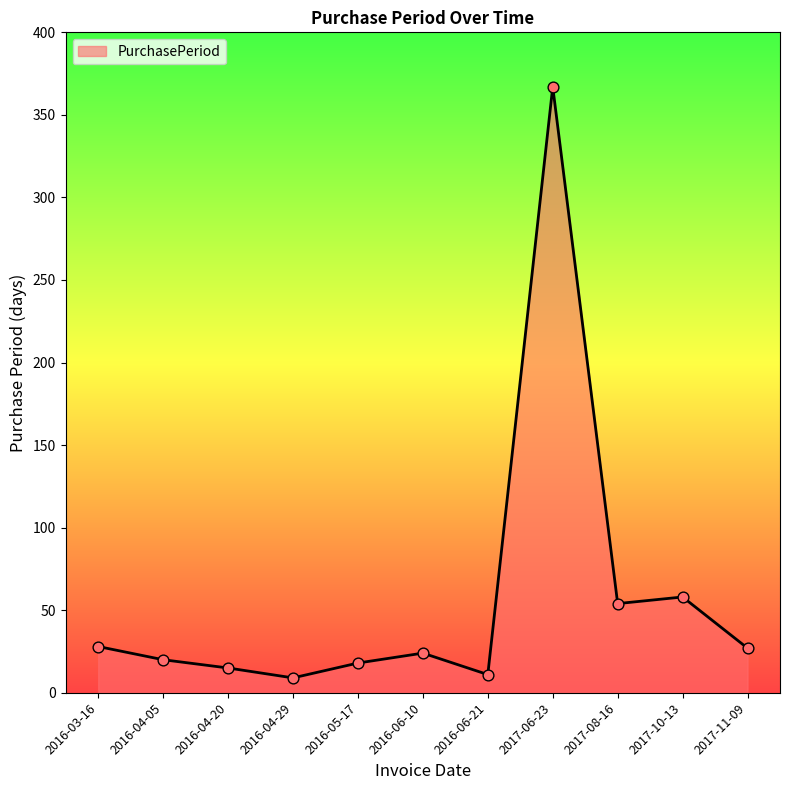

Which has a higher value, 2017-06-23 or 2016-05-17?

2017-06-23